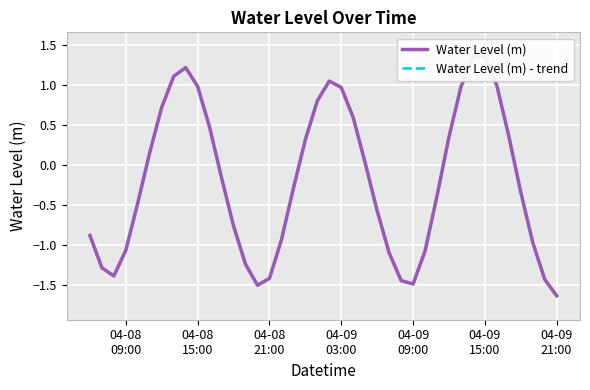

At which category does Water Level (m) - trend reach its first local valley?

04-08
21:00